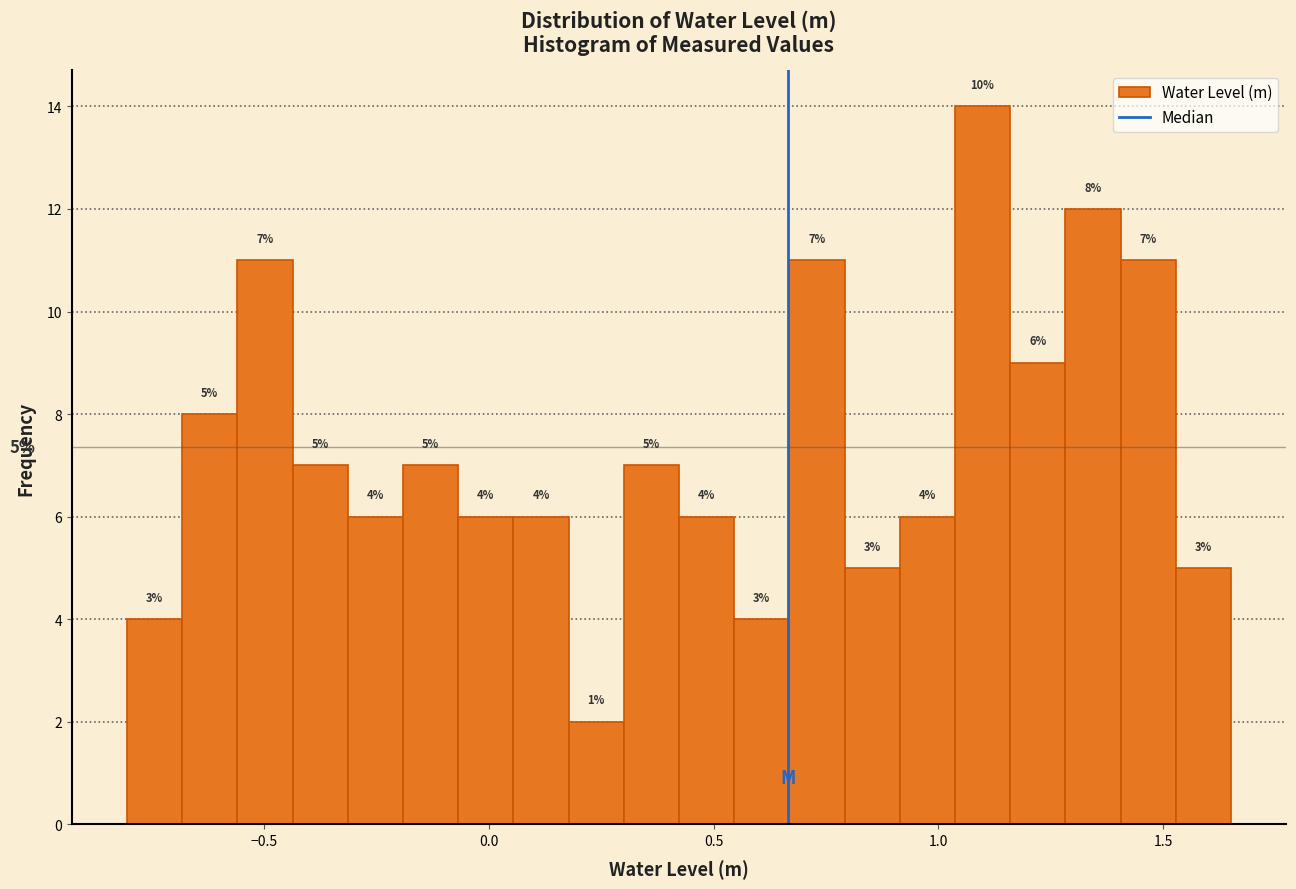

Around what value on the x-axis is the tallest bar? Give the approximate position of its centre, as read against the axis.

1.10